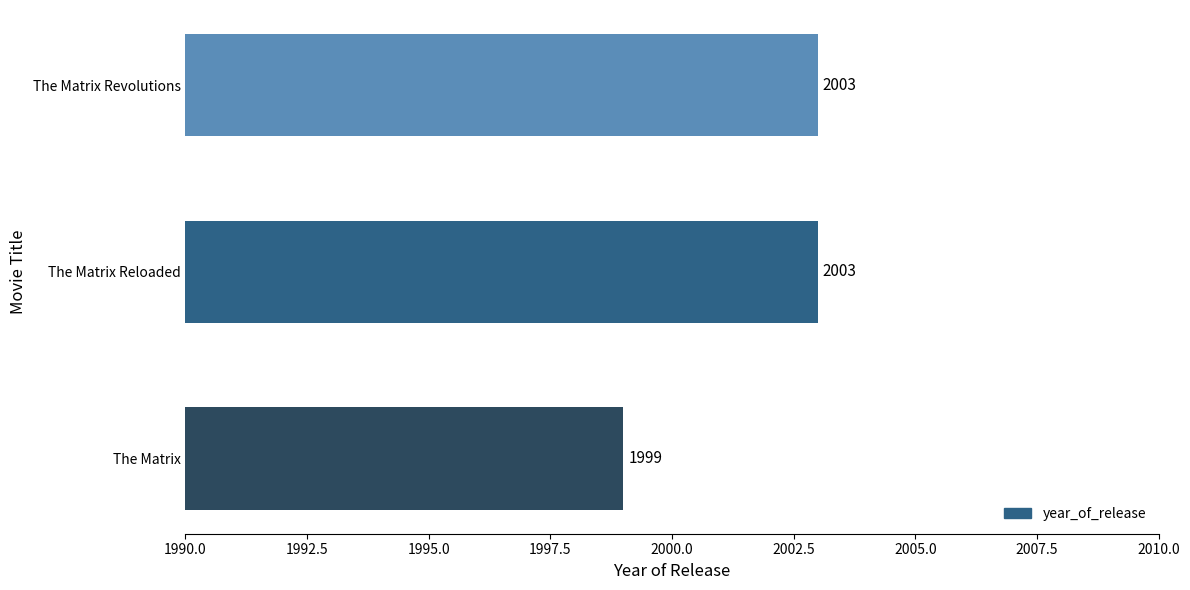

What is the difference between the maximum and minimum values?

4